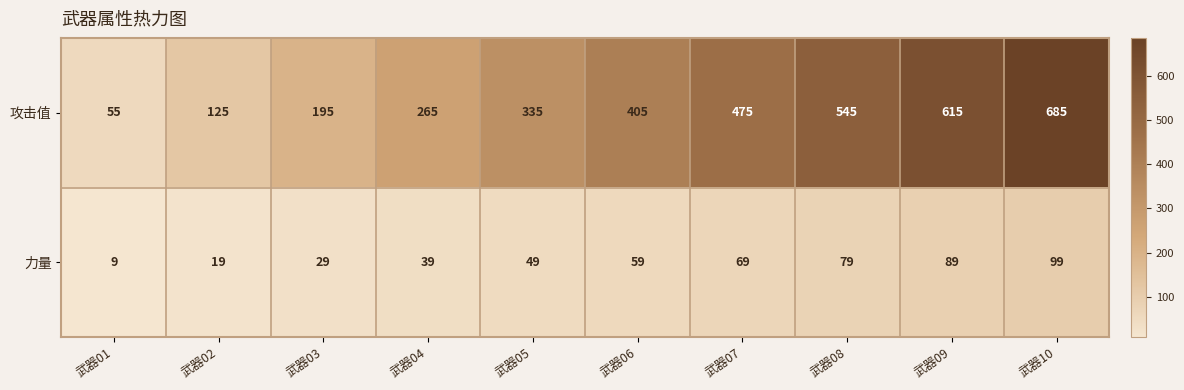

Reading left to right, what are all the values shown in this chart?

攻击值: 55	125	195	265	335	405	475	545	615	685
力量: 9	19	29	39	49	59	69	79	89	99